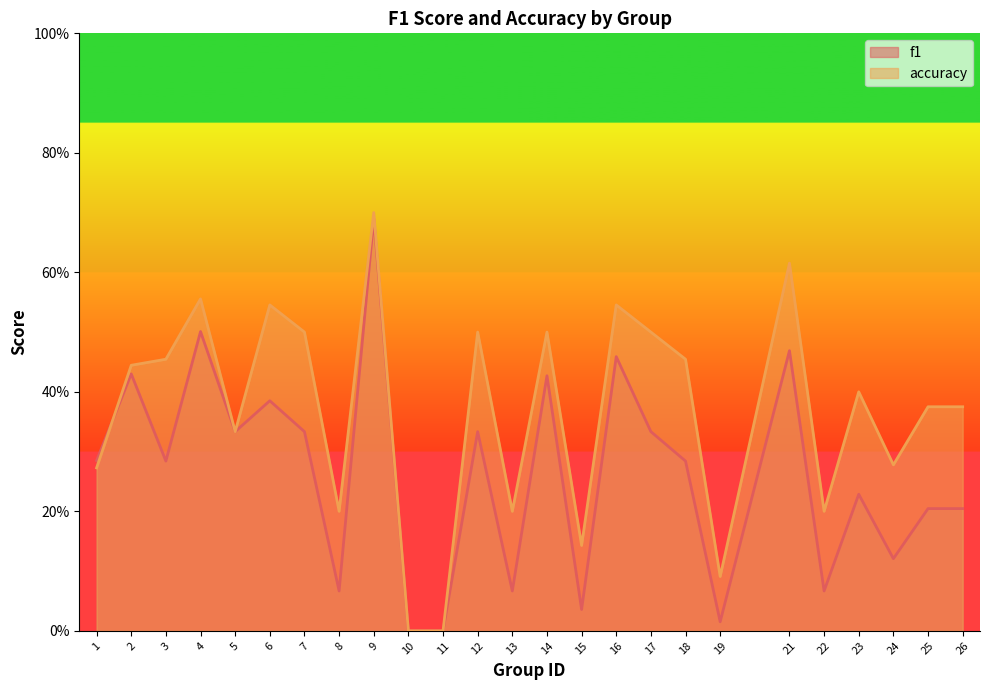

Between 3 and 23, which is larger?

3